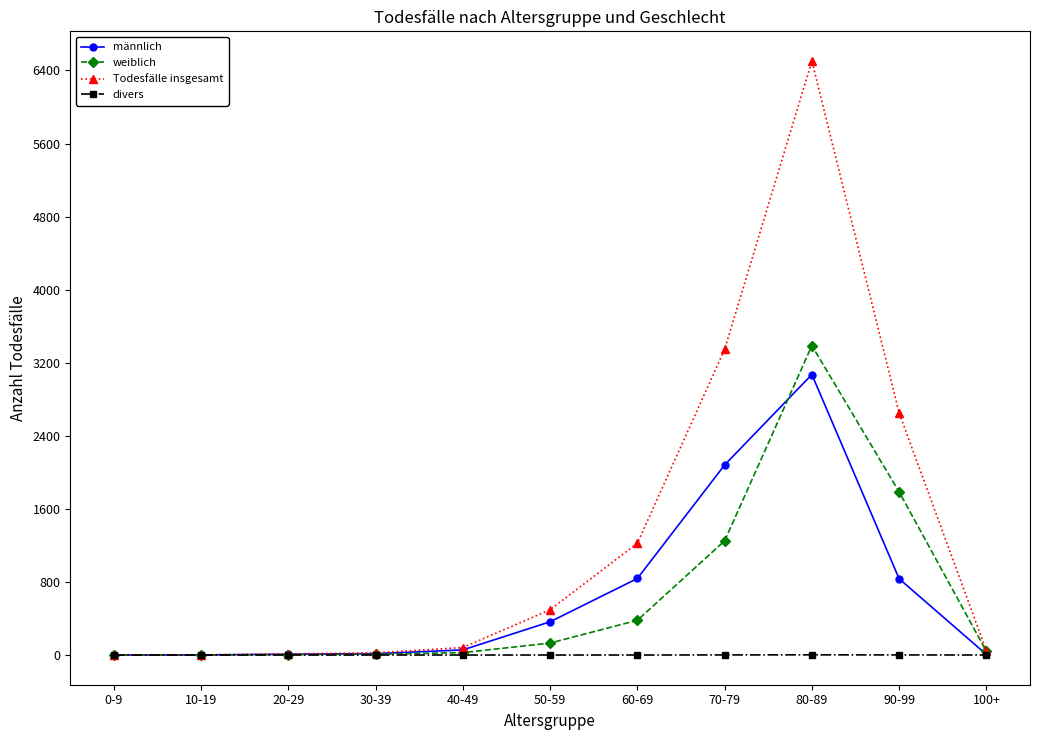

At which category does the chart reach its peak across all series?

80-89